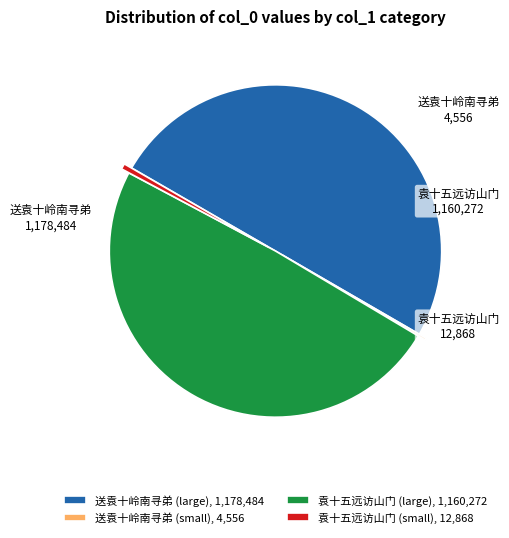

What is the largest slice in the pie chart?

送袁十岭南寻弟 (large), 1,178,484